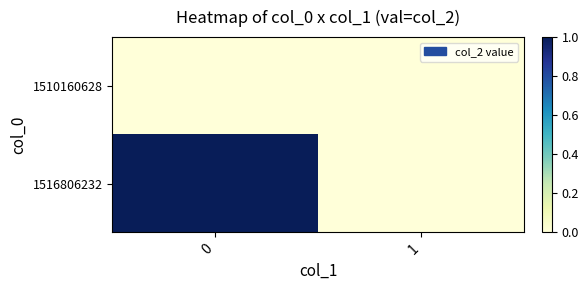

Rank the series at 1 from lowest to highest value.

1510160628, 1516806232